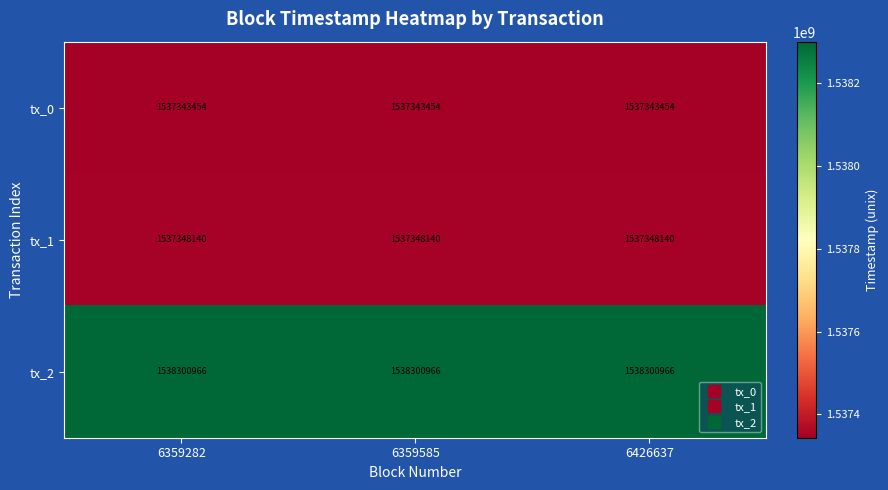

How many data points does each series have?

3